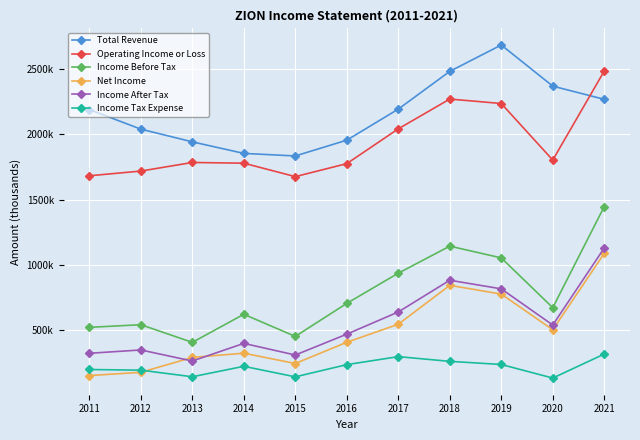

True or false: Total Revenue and Income Before Tax intersect in this chart.

False